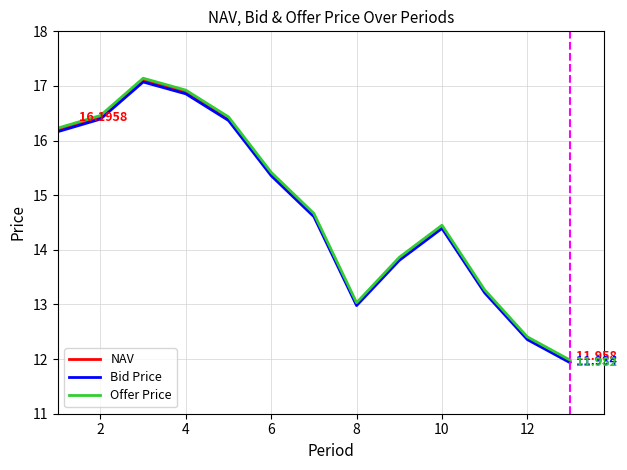

What is the sum of all NAV values?

191.9